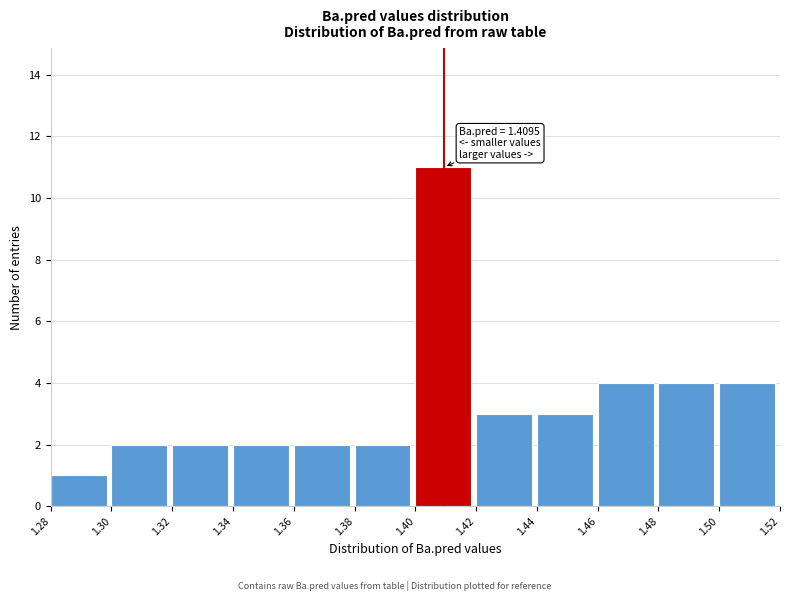

Over which range of the x-axis is the bar tallest?

1.40 to 1.42